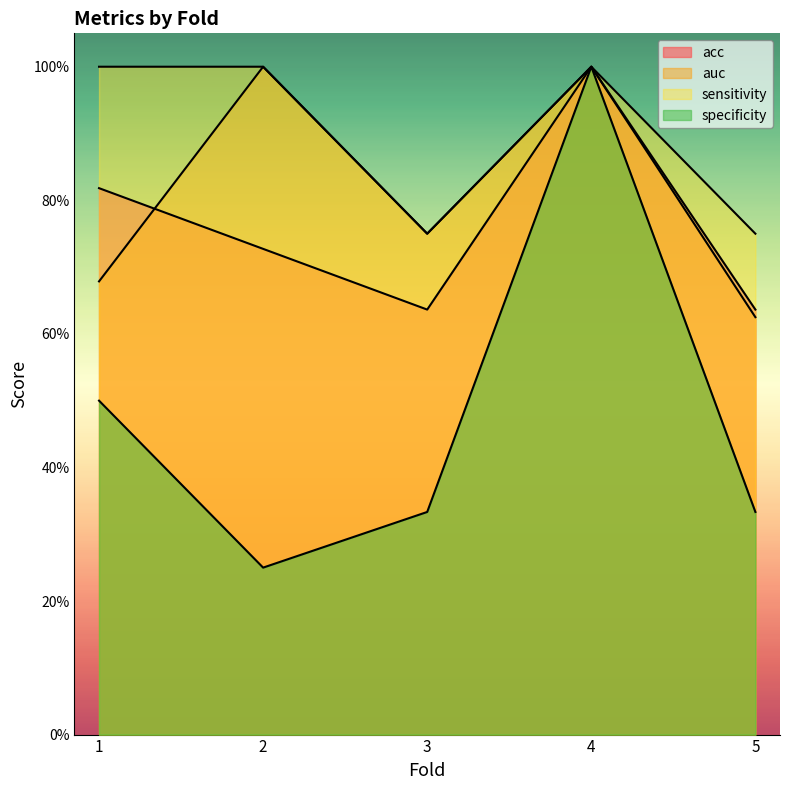

What is the value of the acc point at the 5th from the left?

0.6